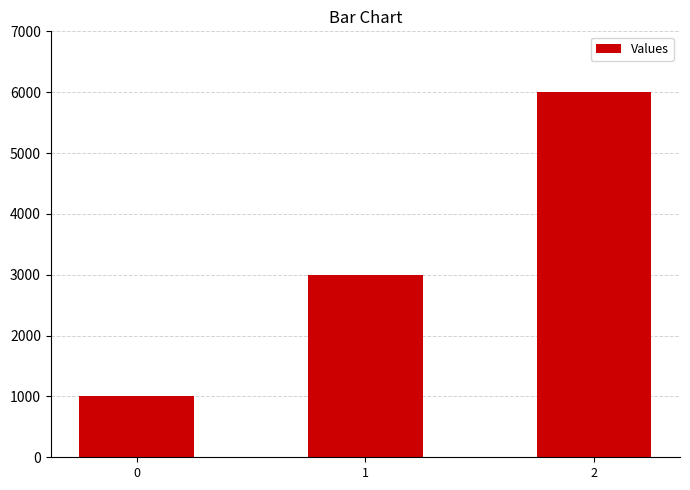

True or false: the data shows 1000 at 0.

True